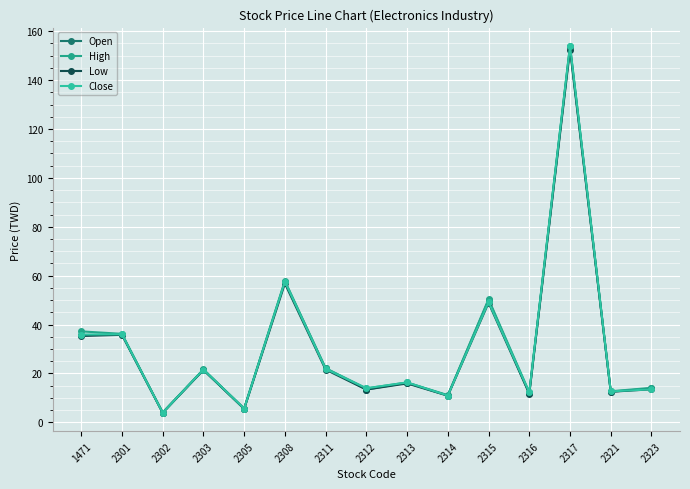

Is this an area chart (filled region under the line)?

No